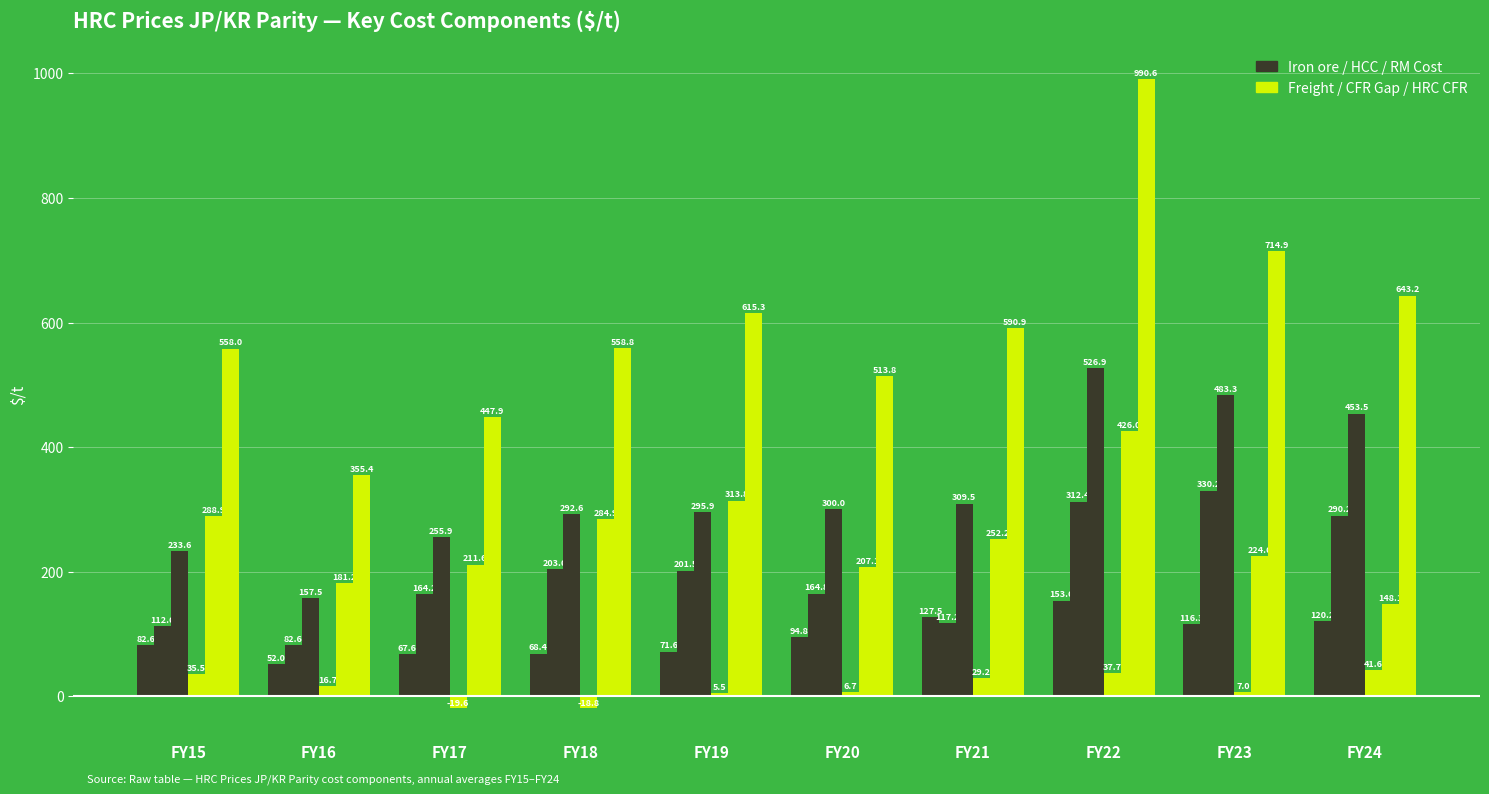

The value of HCC FOB Aus at FY17 is 277.0. True or false?

False